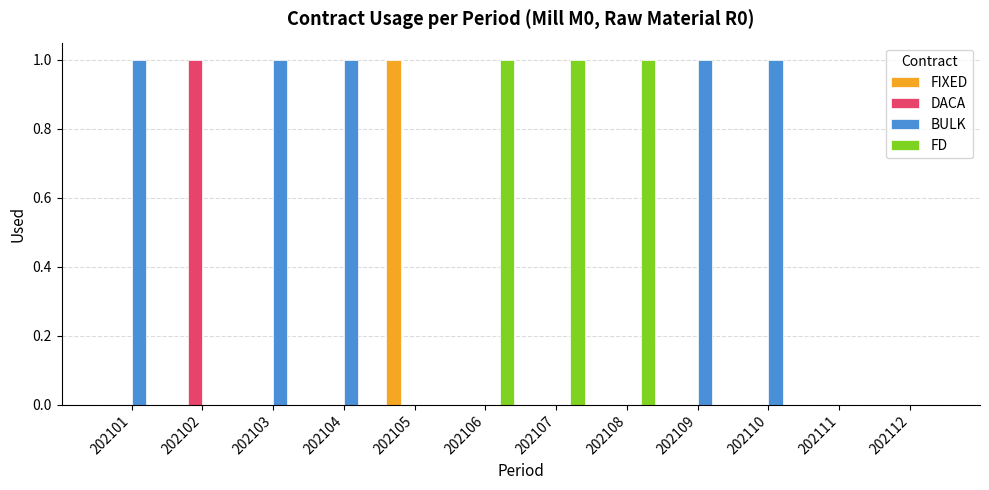

The BULK series shows 0 at 202108. True or false?

True